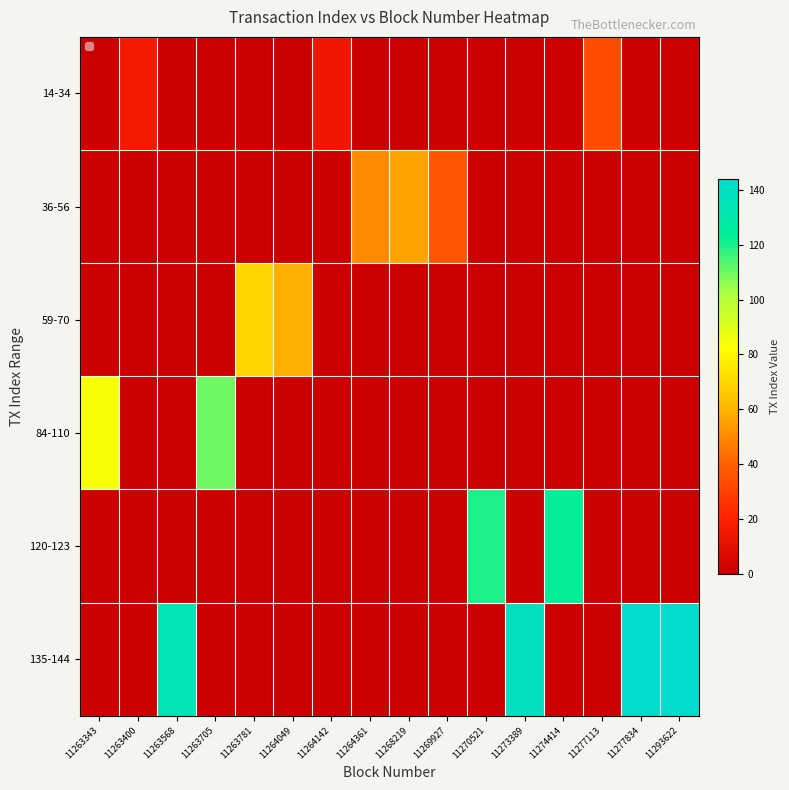

Reading left to right, what are all the values shown in this chart?

14-34: 11263343=0	11263400=16	11263568=0	11263705=0	11263781=0	11264049=0	11264142=14	11264361=0	11268219=0	11269927=0	11270521=0	11273389=0	11274414=0	11277113=34	11277834=0	11293622=0
36-56: 11263343=0	11263400=0	11263568=0	11263705=0	11263781=0	11264049=0	11264142=0	11264361=50	11268219=56	11269927=36	11270521=0	11273389=0	11274414=0	11277113=0	11277834=0	11293622=0
59-70: 11263343=0	11263400=0	11263568=0	11263705=0	11263781=70	11264049=59	11264142=0	11264361=0	11268219=0	11269927=0	11270521=0	11273389=0	11274414=0	11277113=0	11277834=0	11293622=0
84-110: 11263343=84	11263400=0	11263568=0	11263705=110	11263781=0	11264049=0	11264142=0	11264361=0	11268219=0	11269927=0	11270521=0	11273389=0	11274414=0	11277113=0	11277834=0	11293622=0
120-123: 11263343=0	11263400=0	11263568=0	11263705=0	11263781=0	11264049=0	11264142=0	11264361=0	11268219=0	11269927=0	11270521=120	11273389=0	11274414=123	11277113=0	11277834=0	11293622=0
135-144: 11263343=0	11263400=0	11263568=135	11263705=0	11263781=0	11264049=0	11264142=0	11264361=0	11268219=0	11269927=0	11270521=0	11273389=139	11274414=0	11277113=0	11277834=144	11293622=144